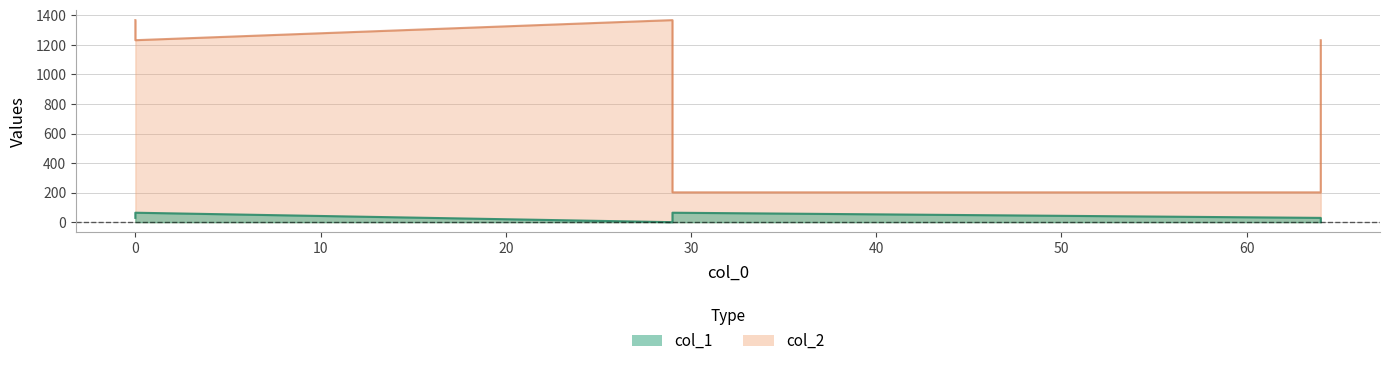

What is the total value across all series at 0?

1397